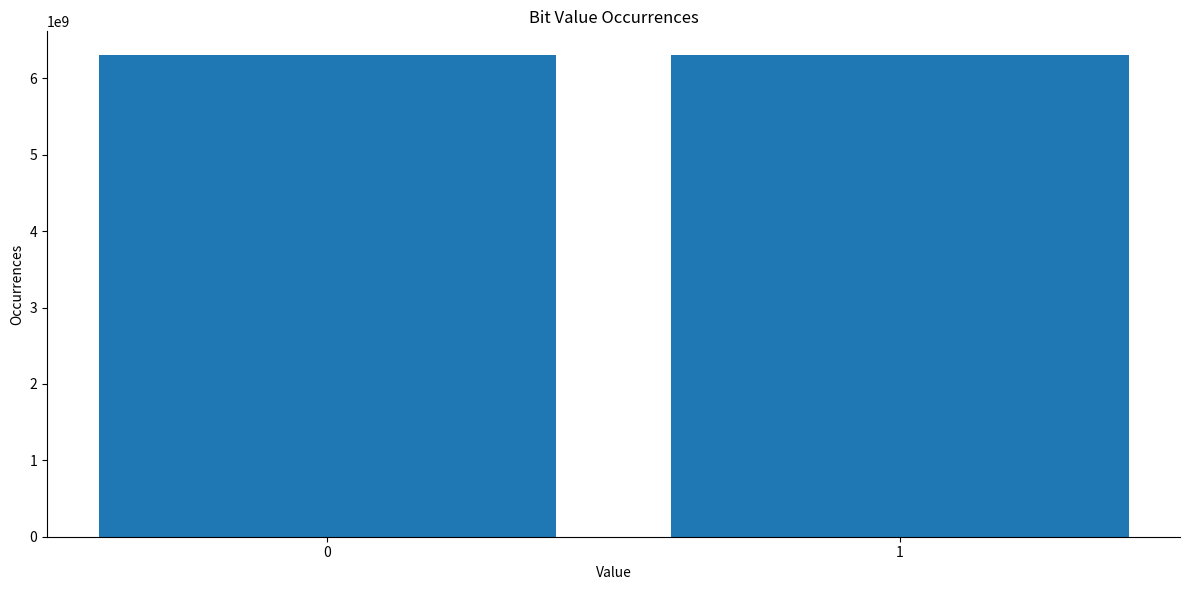

Does the chart contain any negative values?

No